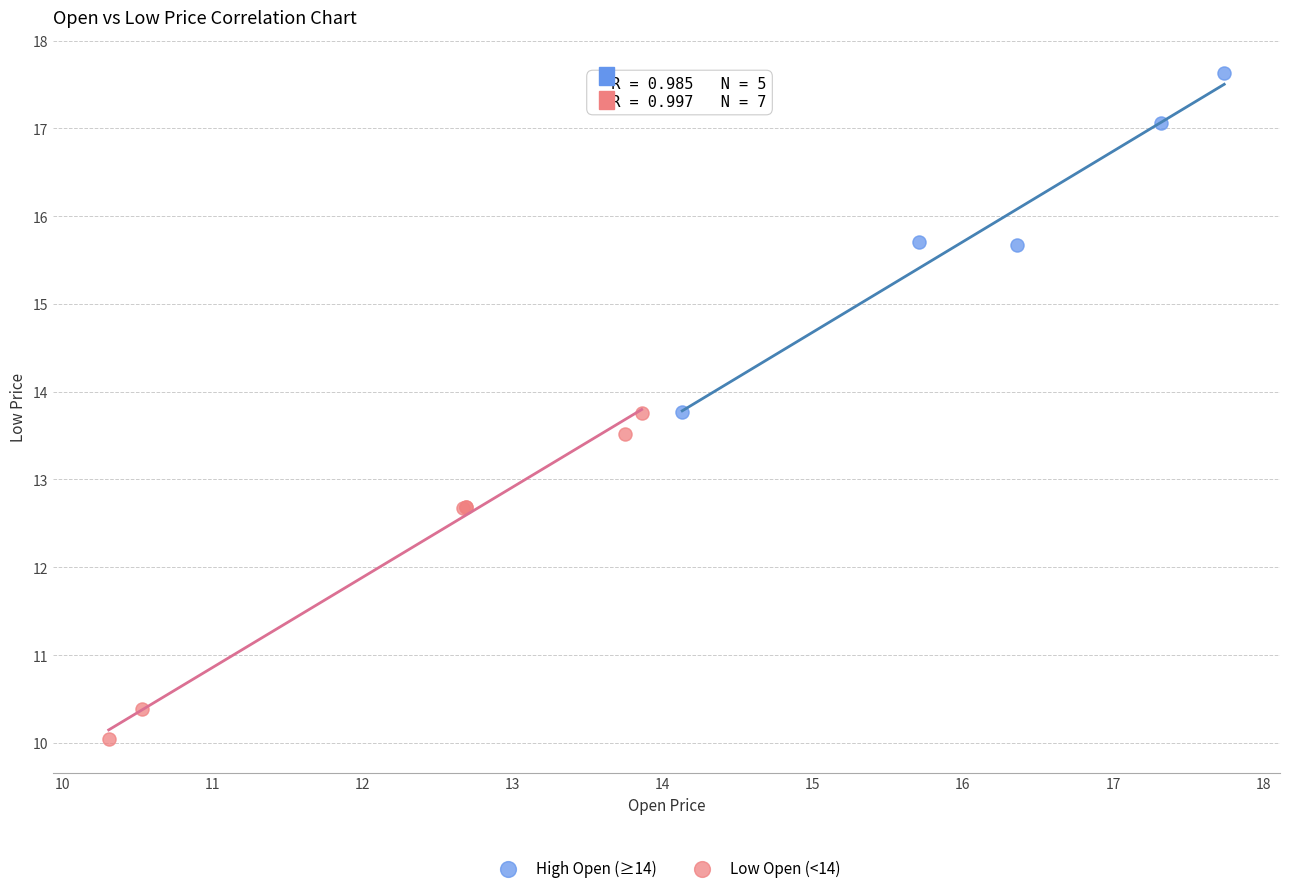

Which series reaches the minimum Y coordinate?

Low Open (<14)